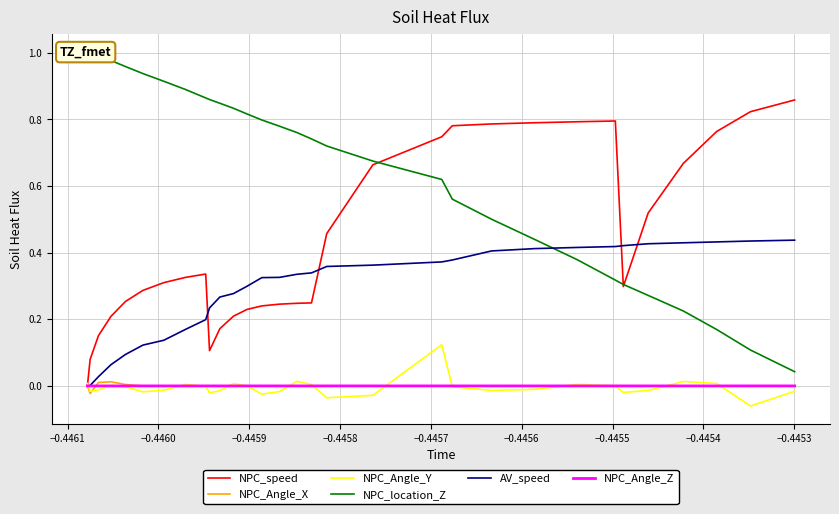

True or false: NPC_location_Z has more than 0 interior local peaks.

False